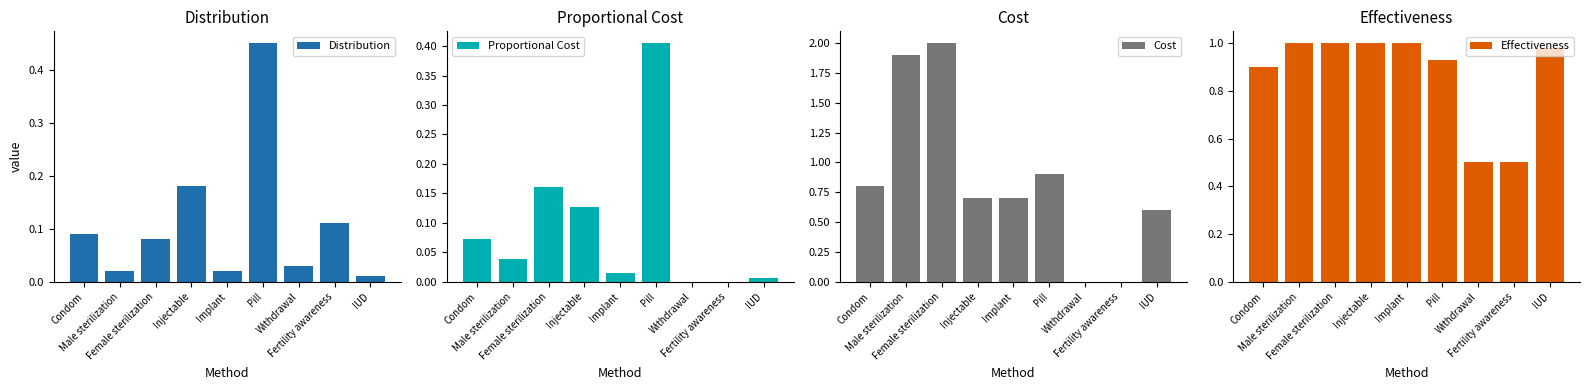

Reading left to right, transcribe all the data shown in this chart.

Distribution: 0.1	0.0	0.1	0.2	0.0	0.5	0.0	0.1	0.0
Proportional Cost: 0.1	0.0	0.2	0.1	0.0	0.4	0.0	0.0	0.0
Cost: 0.8	1.9	2.0	0.7	0.7	0.9	0.0	0.0	0.6
Effectiveness: 0.9	1.0	1.0	1.0	1.0	0.9	0.5	0.5	1.0